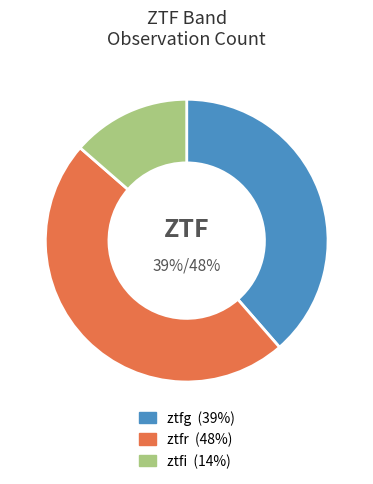

How many segments does this pie chart have?

3